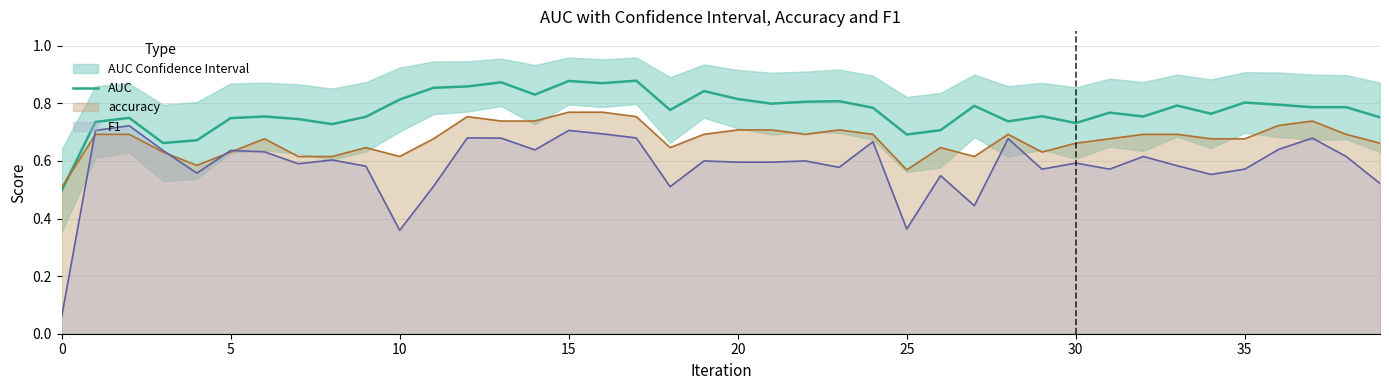

Count the number of categories in the chart.

40